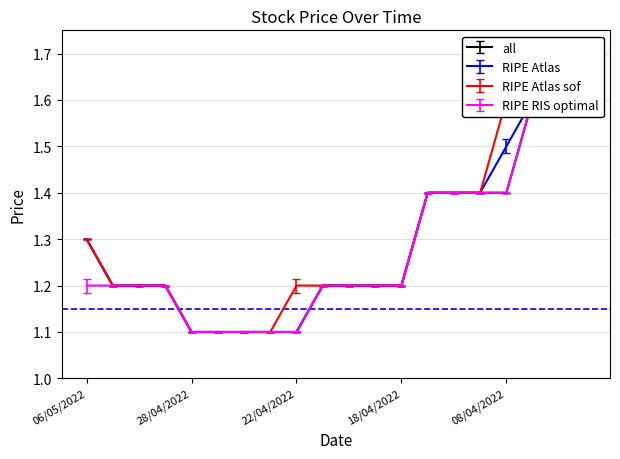

What position from the right is 06/04/2022?

2